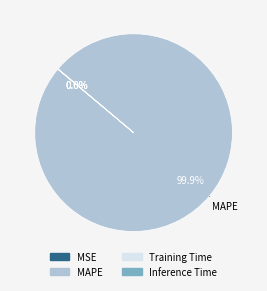

Does MAPE account for over 50% of the chart?

Yes